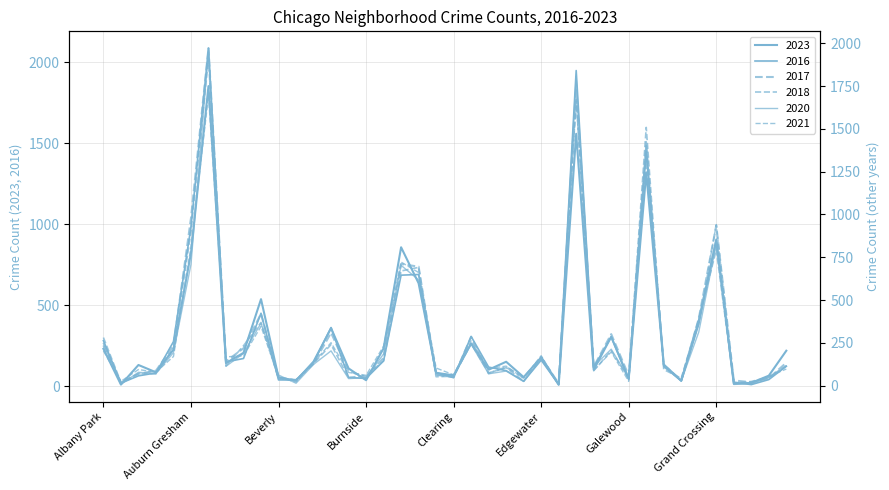

Between Bucktown and Chatham, which is larger?

Chatham